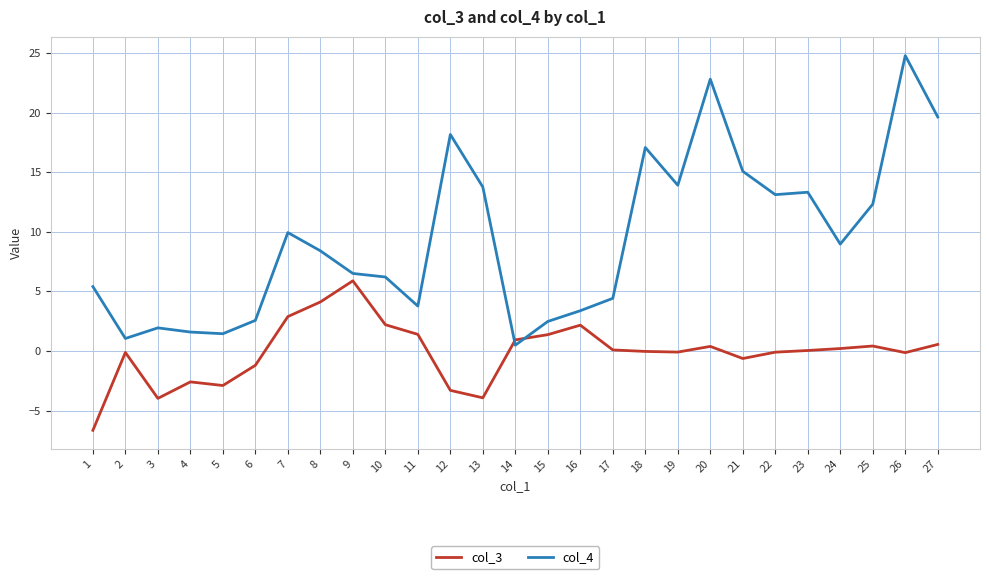

Is it true that col_3 equals 0.6 at 27?

True